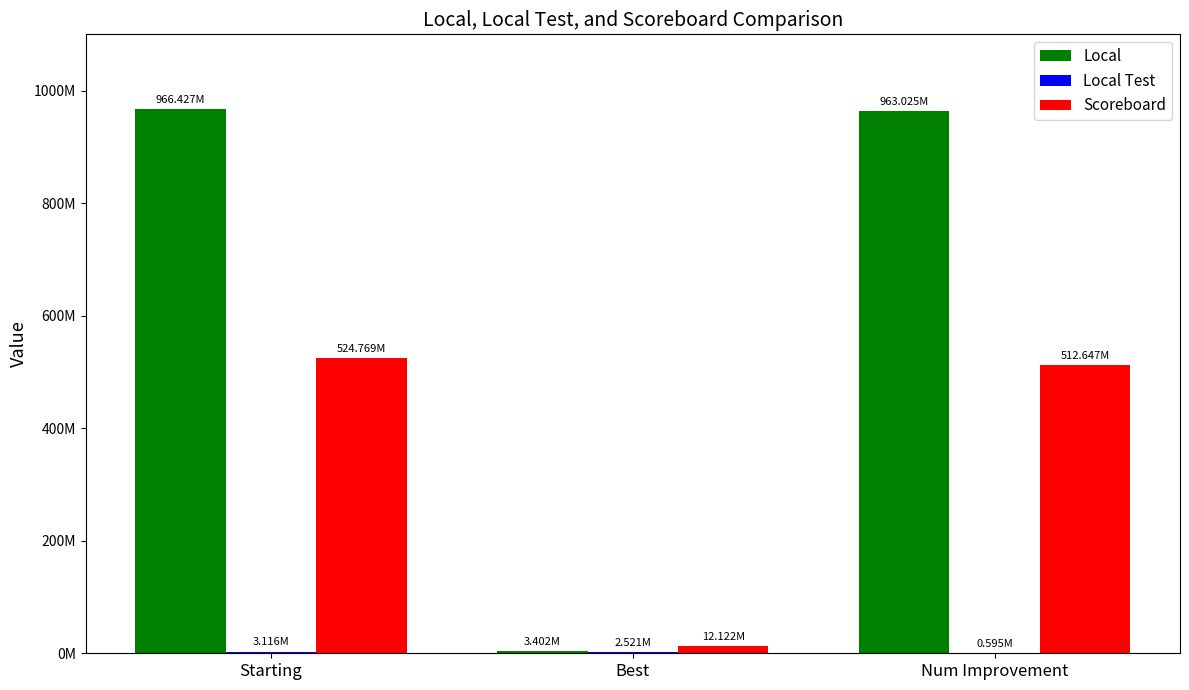

Reading left to right, list all the values displayed in this chart.

Local: Starting=966427095	Best=3402436	Num Improvement=963024659
Local Test: Starting=3115976	Best=2520532	Num Improvement=595444
Scoreboard: Starting=524768741	Best=12121765	Num Improvement=512646976